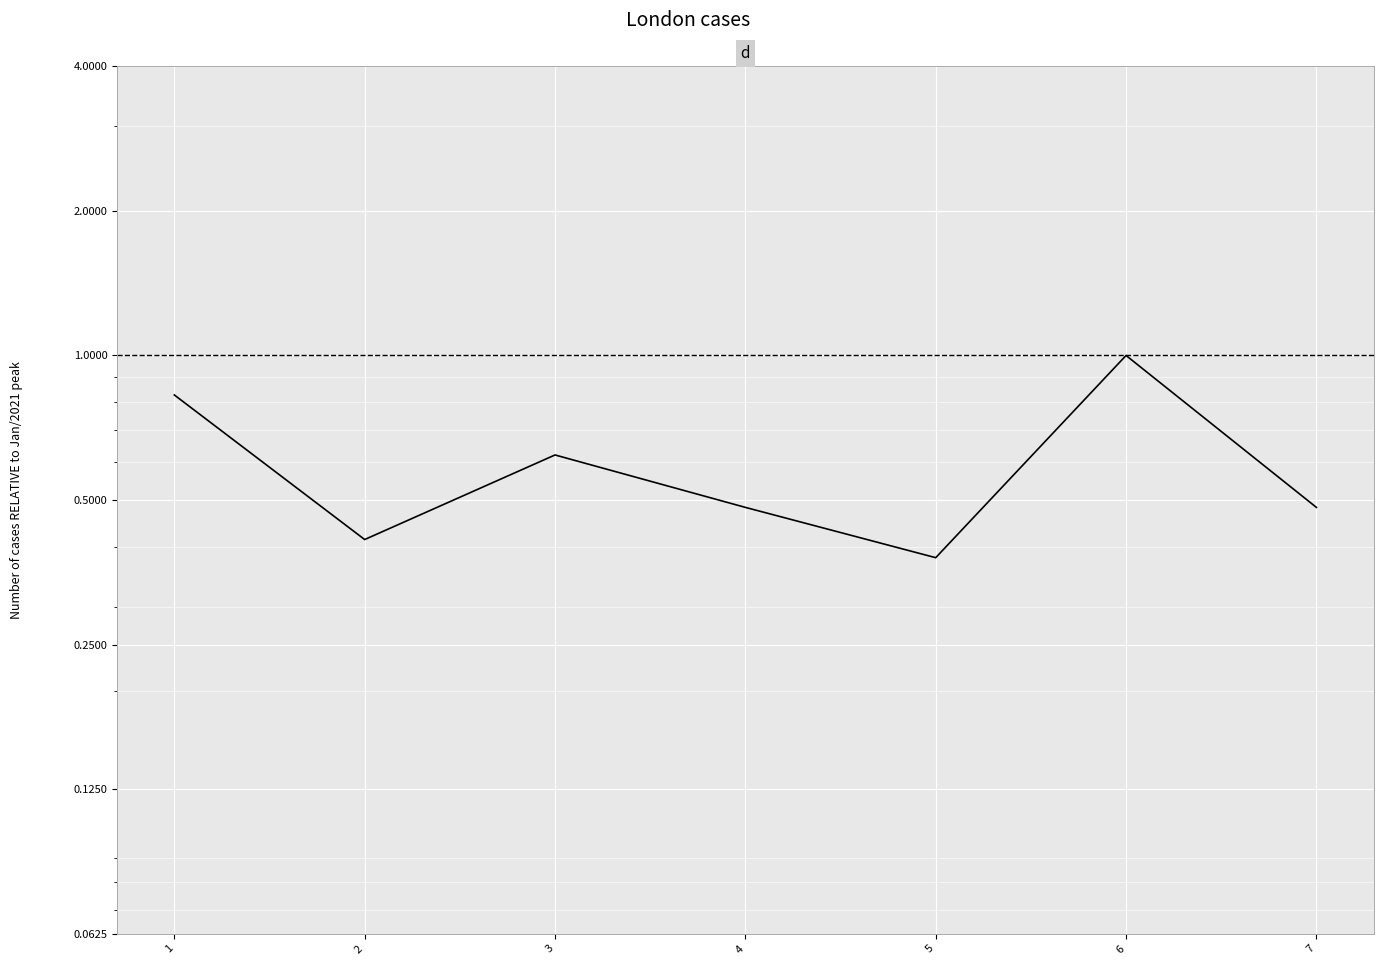

At which category does the data reach its first local valley?

2